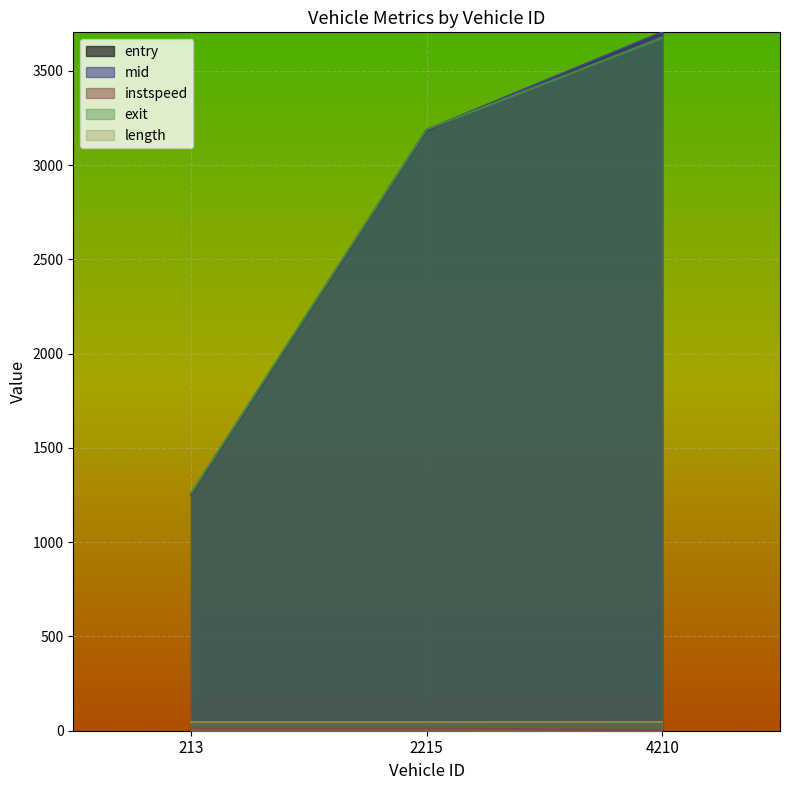

At which label does instspeed reach its peak?

213